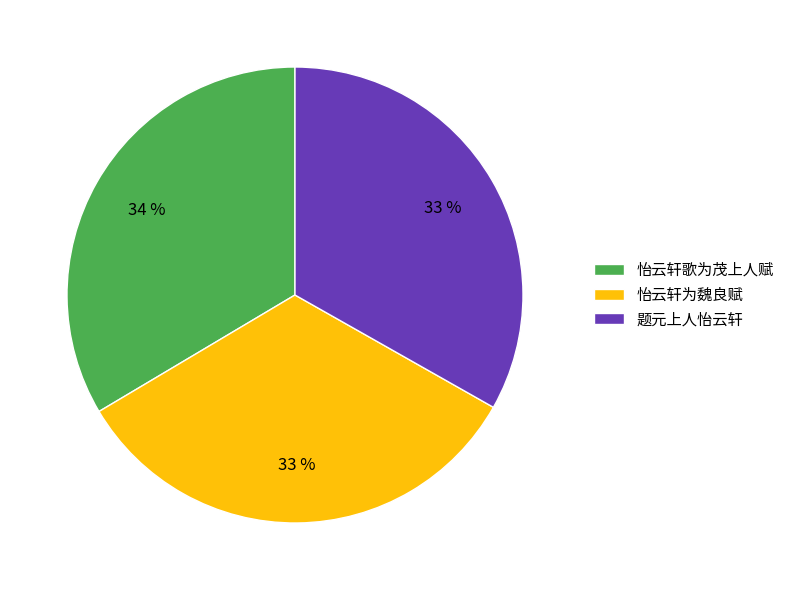

Does 怡云轩为魏良赋 represent more than half of the total?

No